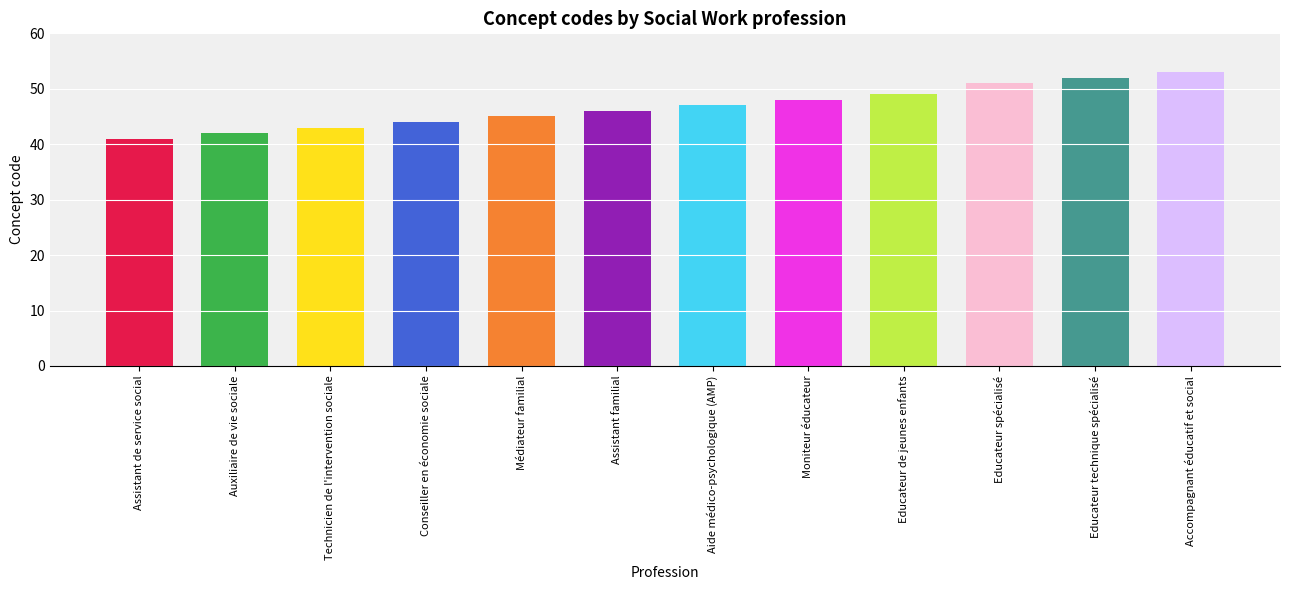

What is the value of the 10th bar from the left?

51